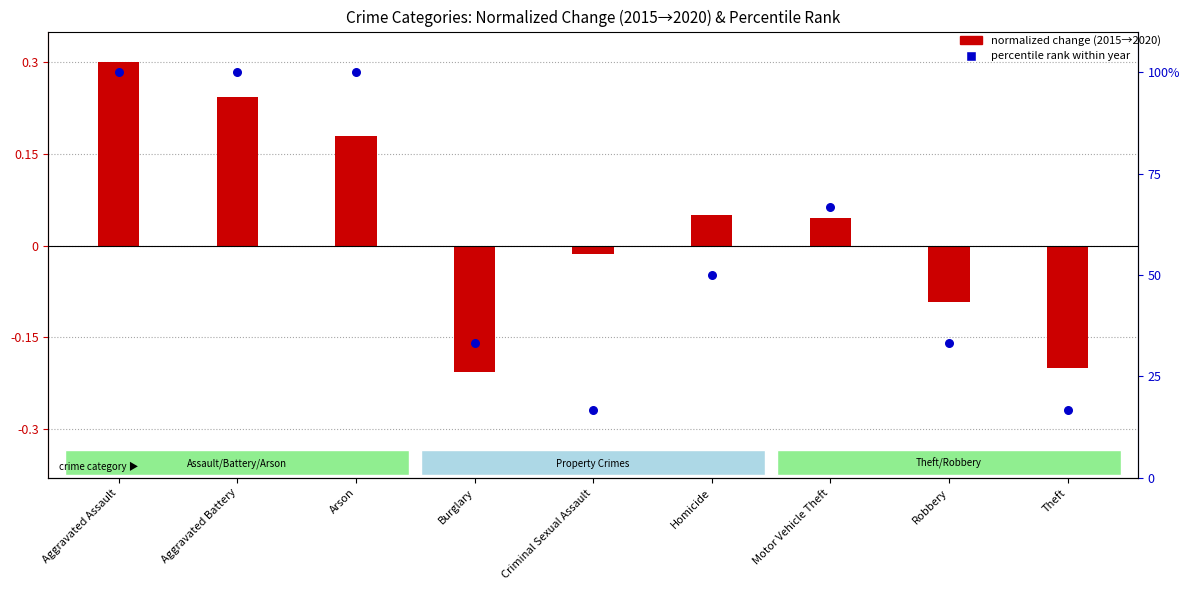

What is the change in value from Criminal Sexual Assault to Robbery?

+16.7